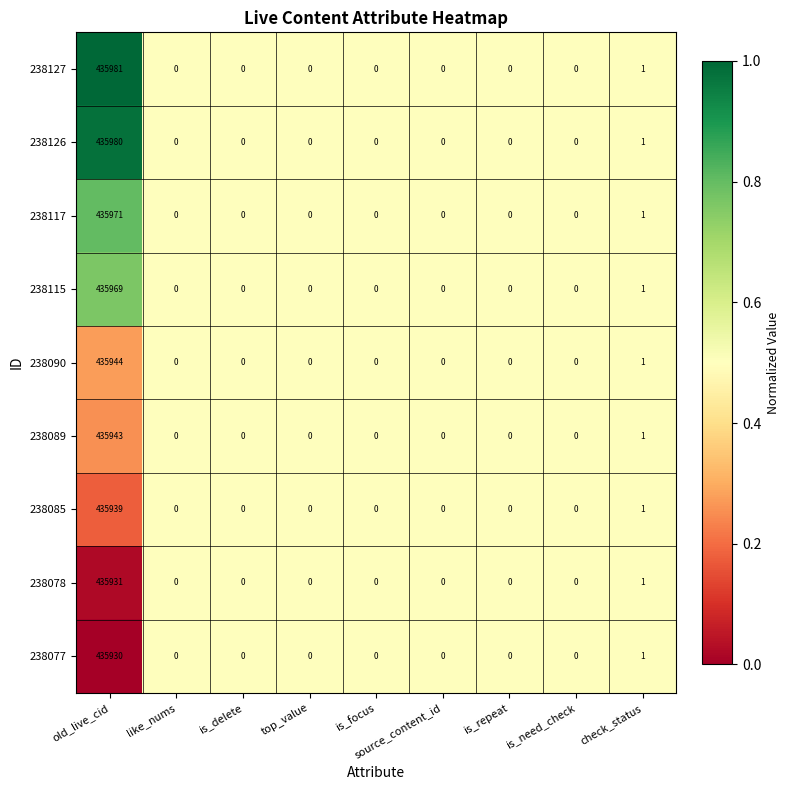

What is the total value across all series at source_content_id?

0